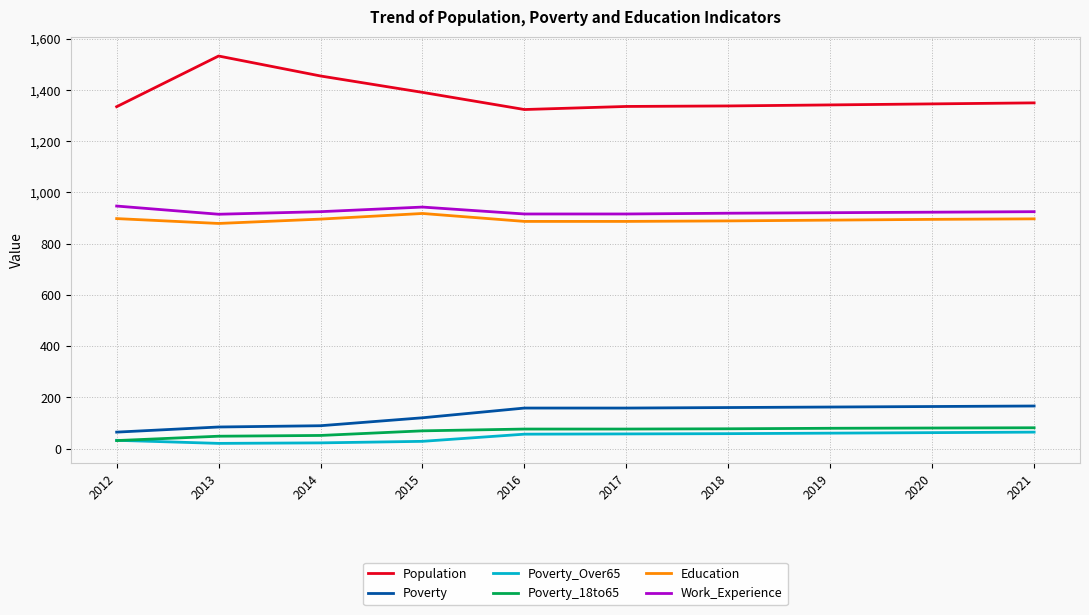

Count the number of data series in this chart.

6